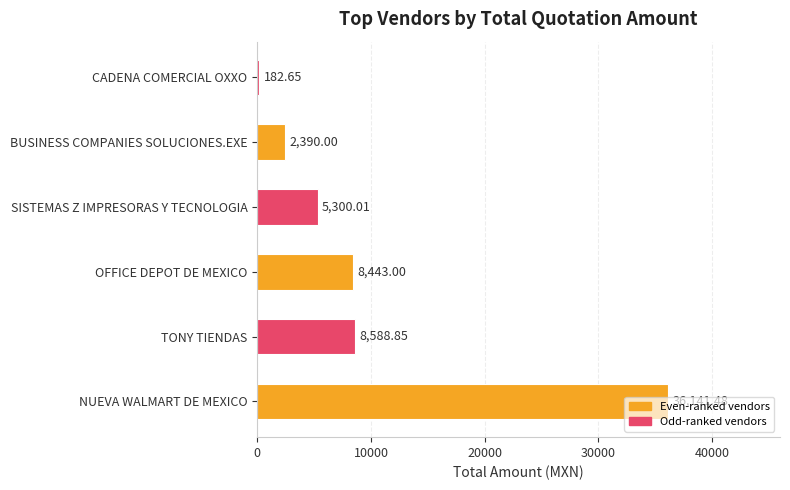

What is the maximum value shown in the chart?

36141.5